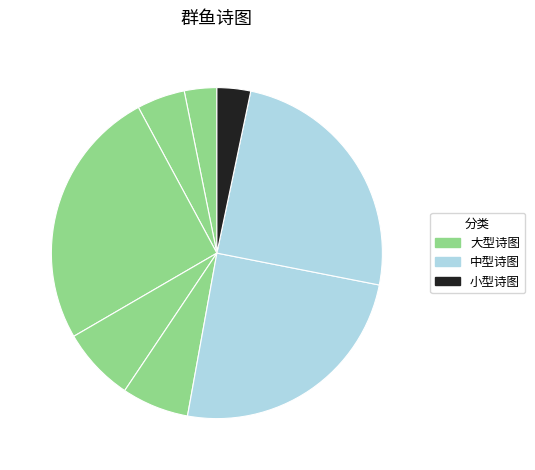

How many slices are in this pie chart?

8